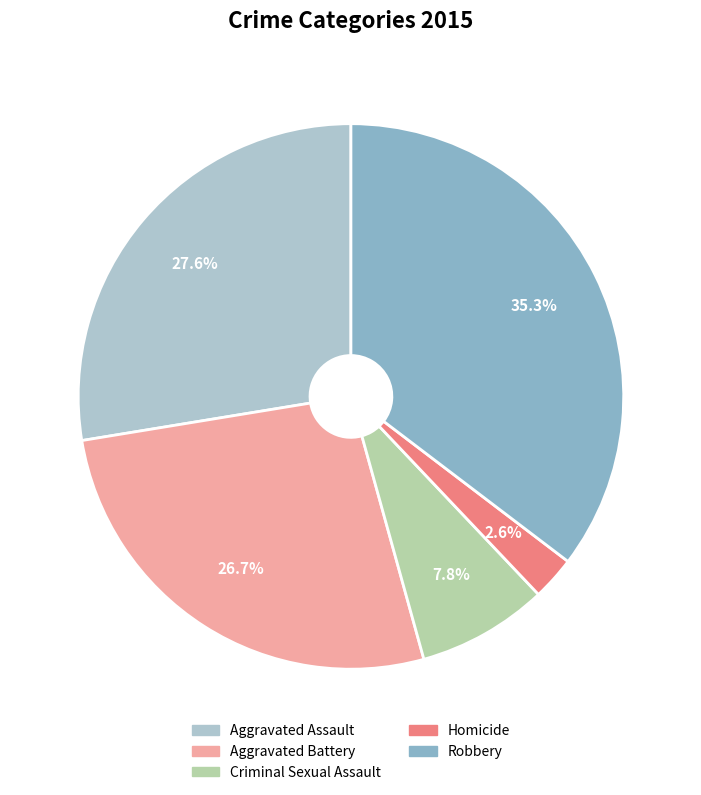

Does Aggravated Battery represent more than half of the total?

No